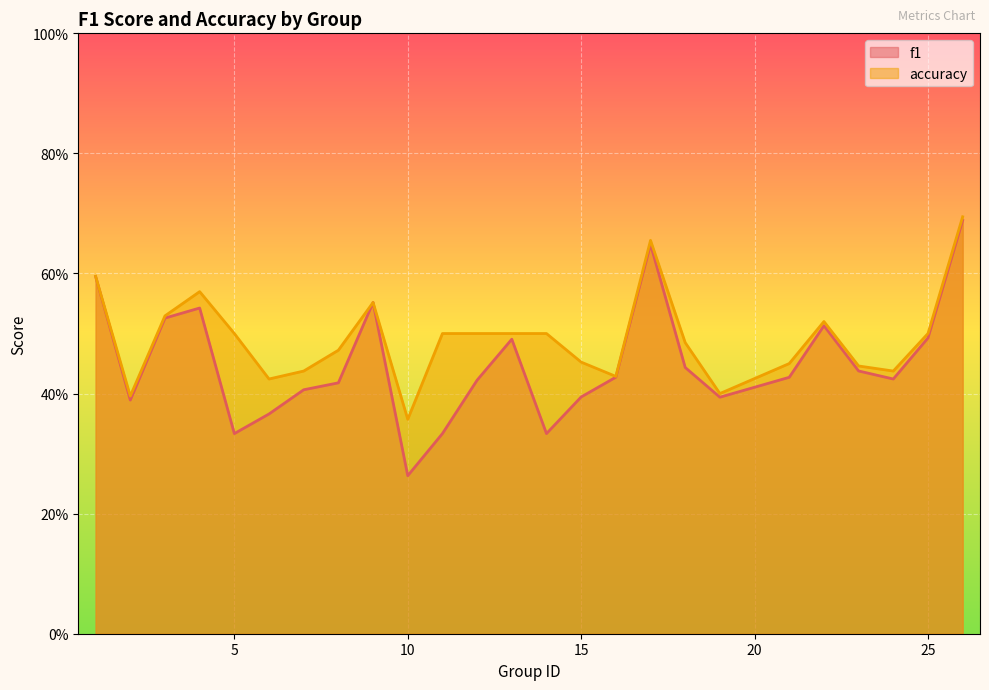

What is the difference between the second highest and second lowest values in the accuracy series?

0.3